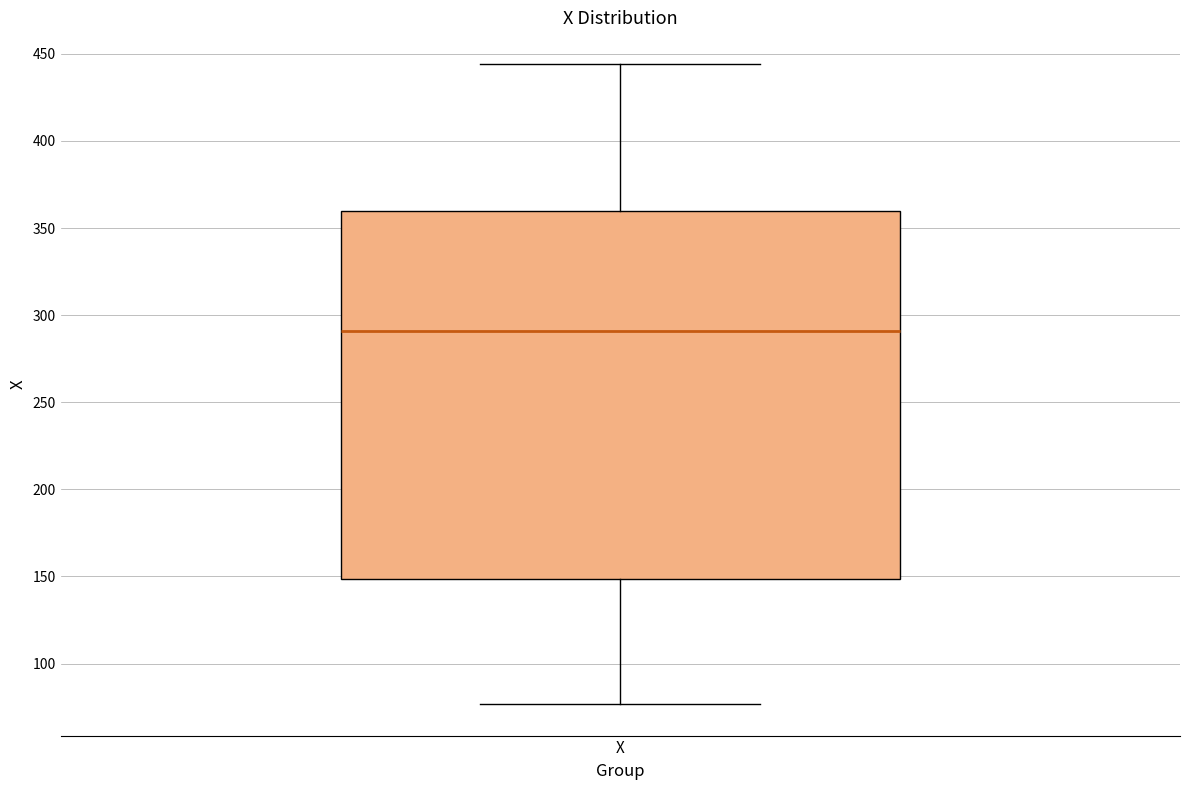

Where does the upper whisker of the box for X end on the y-axis? The values are not printed on the chart, so give them approximately, as read against the axis.

445